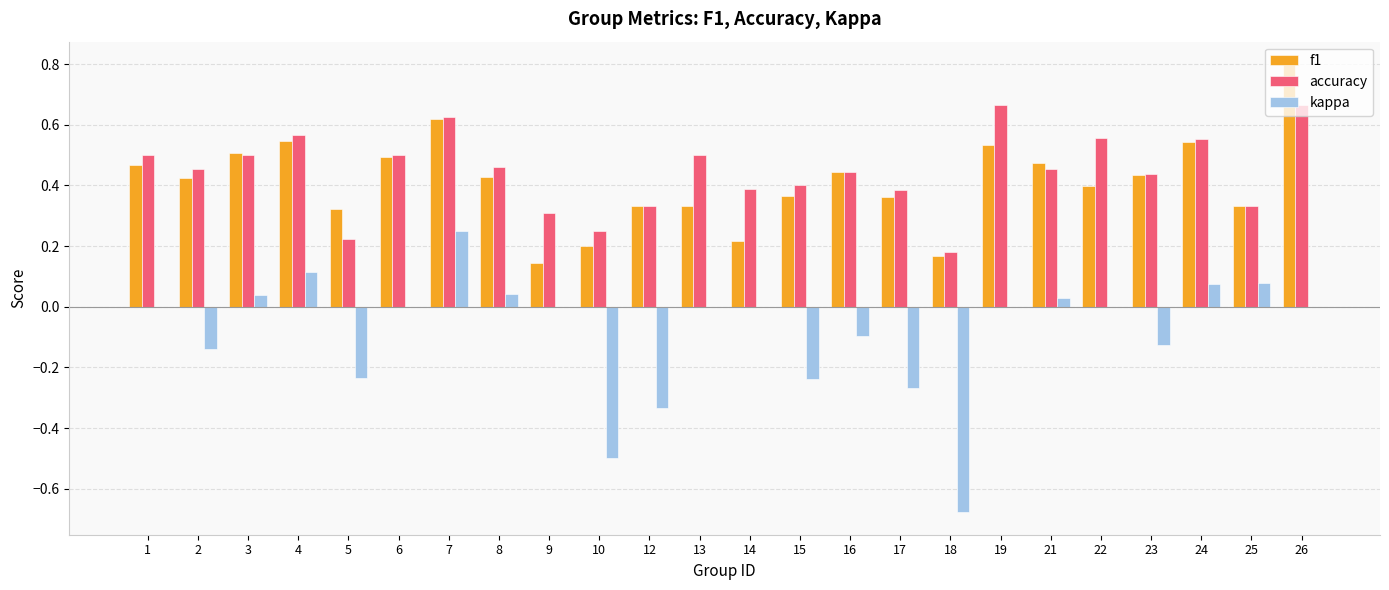

What are all the series names shown in the legend?

f1, accuracy, kappa